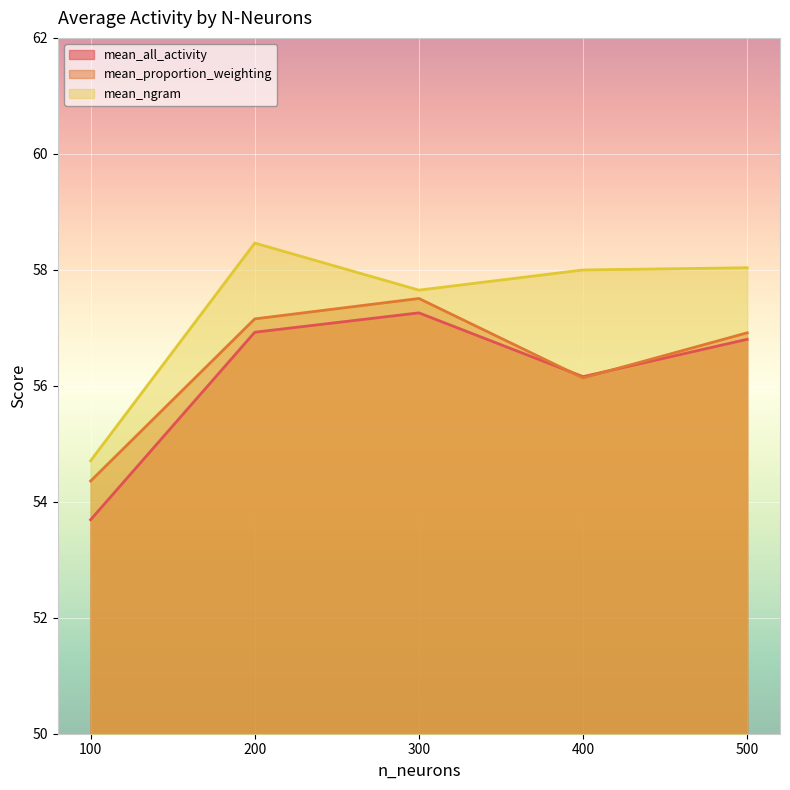

Which series has the largest total across all categories?

mean_ngram